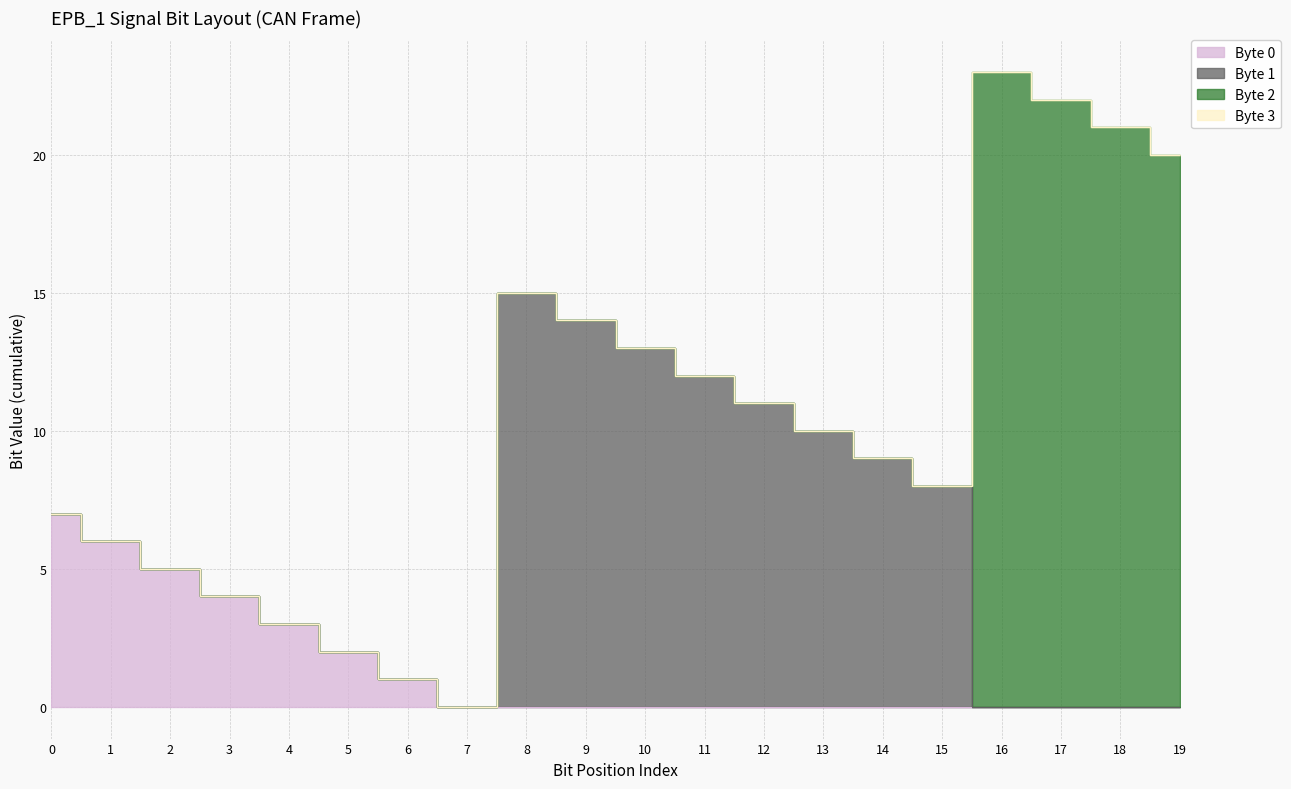

Reading left to right, transcribe all the data shown in this chart.

Byte 0: 0=7	1=6	2=5	3=4	4=3	5=2	6=1	7=0	8=0	9=0	10=0	11=0	12=0	13=0	14=0	15=0	16=0	17=0	18=0	19=0
Byte 1: 0=0	1=0	2=0	3=0	4=0	5=0	6=0	7=0	8=15	9=14	10=13	11=12	12=11	13=10	14=9	15=8	16=0	17=0	18=0	19=0
Byte 2: 0=0	1=0	2=0	3=0	4=0	5=0	6=0	7=0	8=0	9=0	10=0	11=0	12=0	13=0	14=0	15=0	16=23	17=22	18=21	19=20
Byte 3: 0=0	1=0	2=0	3=0	4=0	5=0	6=0	7=0	8=0	9=0	10=0	11=0	12=0	13=0	14=0	15=0	16=0	17=0	18=0	19=0